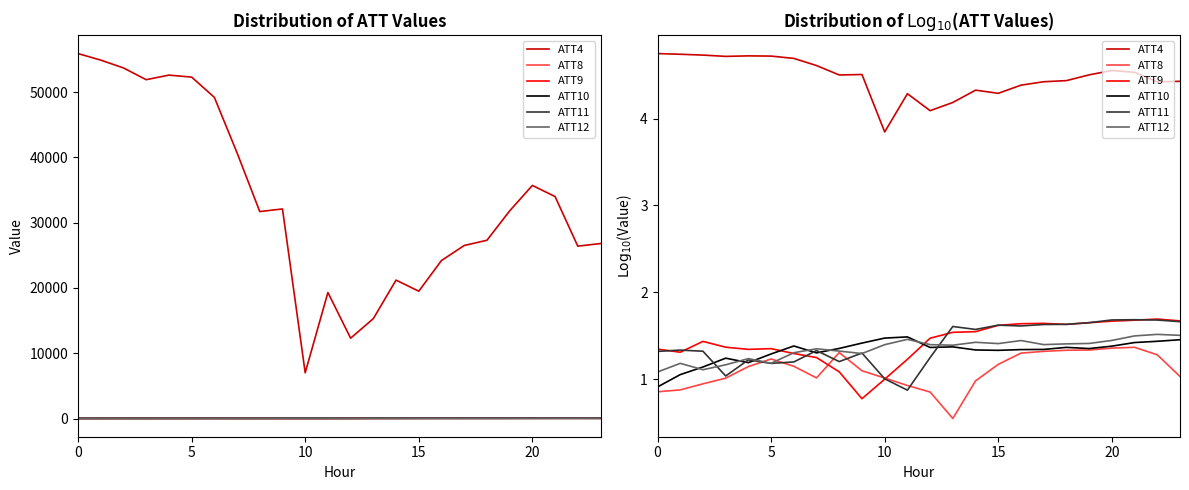

The ATT12 series shows 1.8 at 10. True or false?

False